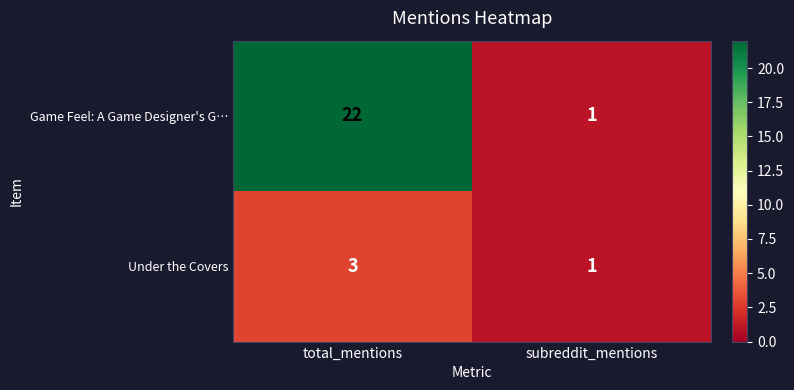

Reading left to right, list all the values displayed in this chart.

Game Feel: A Game Designer's G…: 22	1
Under the Covers: 3	1